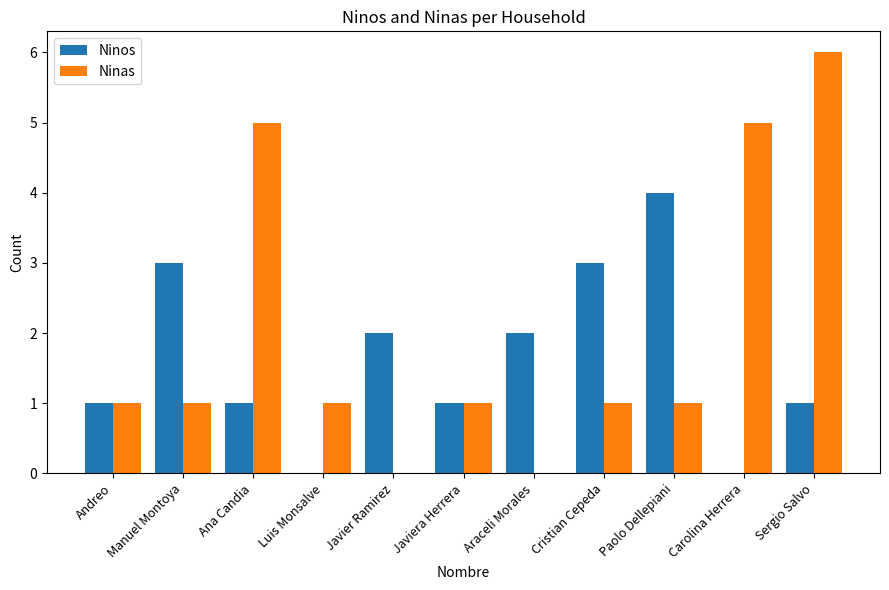

What is the sum of the Ninos values at Manuel Montoya and Carolina Herrera?

3